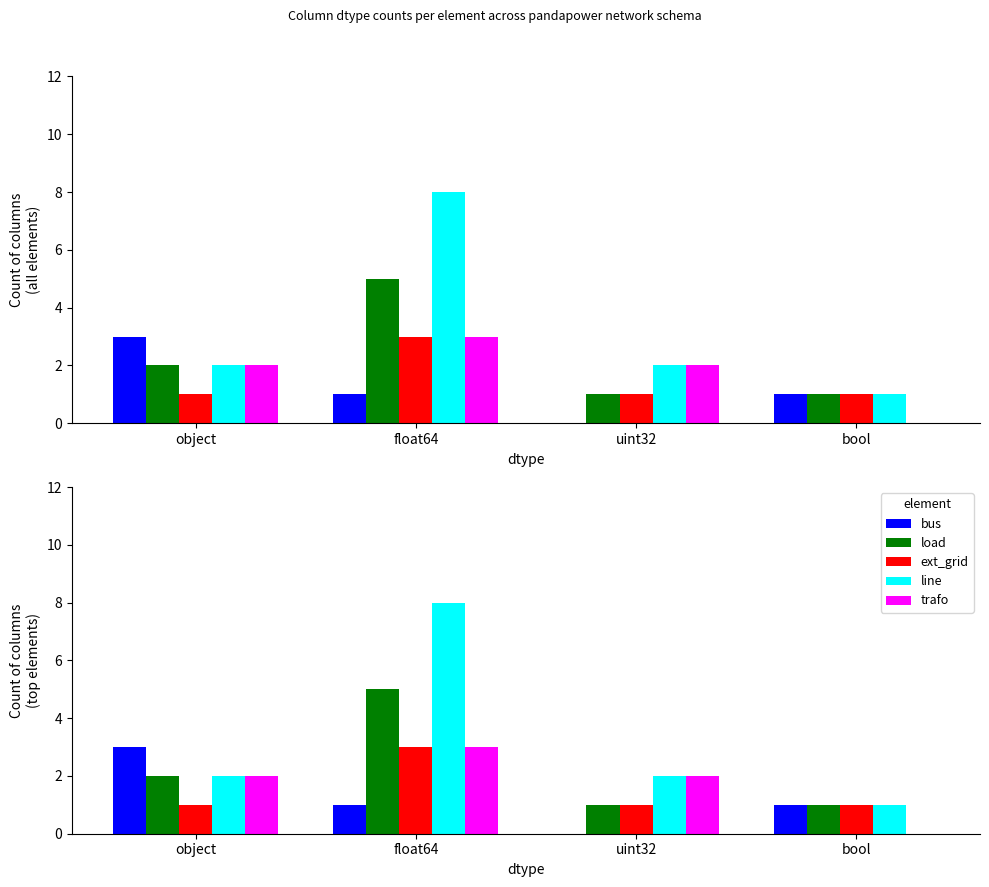

What position from the left is uint32?

3